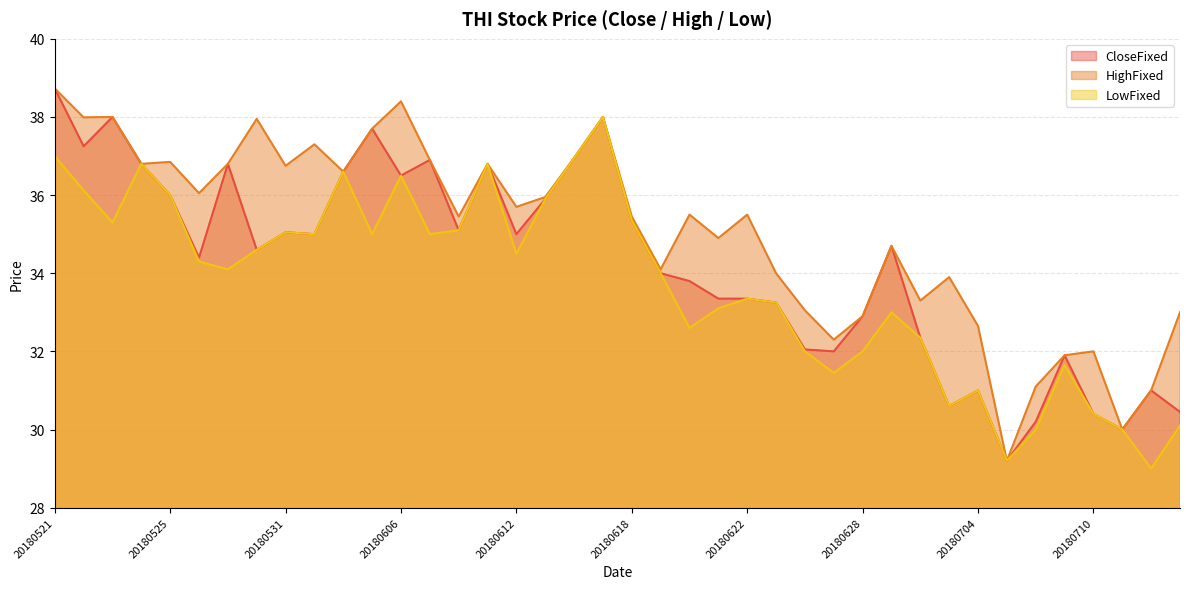

List the labels in order of LowFixed value, smallest first.

20180712, 20180705, 20180711, 20180706, 20180713, 20180710, 20180703, 20180704, 20180627, 20180709, 20180628, 20180626, 20180702, 20180620, 20180629, 20180621, 20180625, 20180622, 20180619, 20180529, 20180528, 20180612, 20180530, 20180607, 20180605, 20180601, 20180531, 20180608, 20180523, 20180618, 20180613, 20180525, 20180522, 20180606, 20180604, 20180611, 20180524, 20180614, 20180521, 20180615